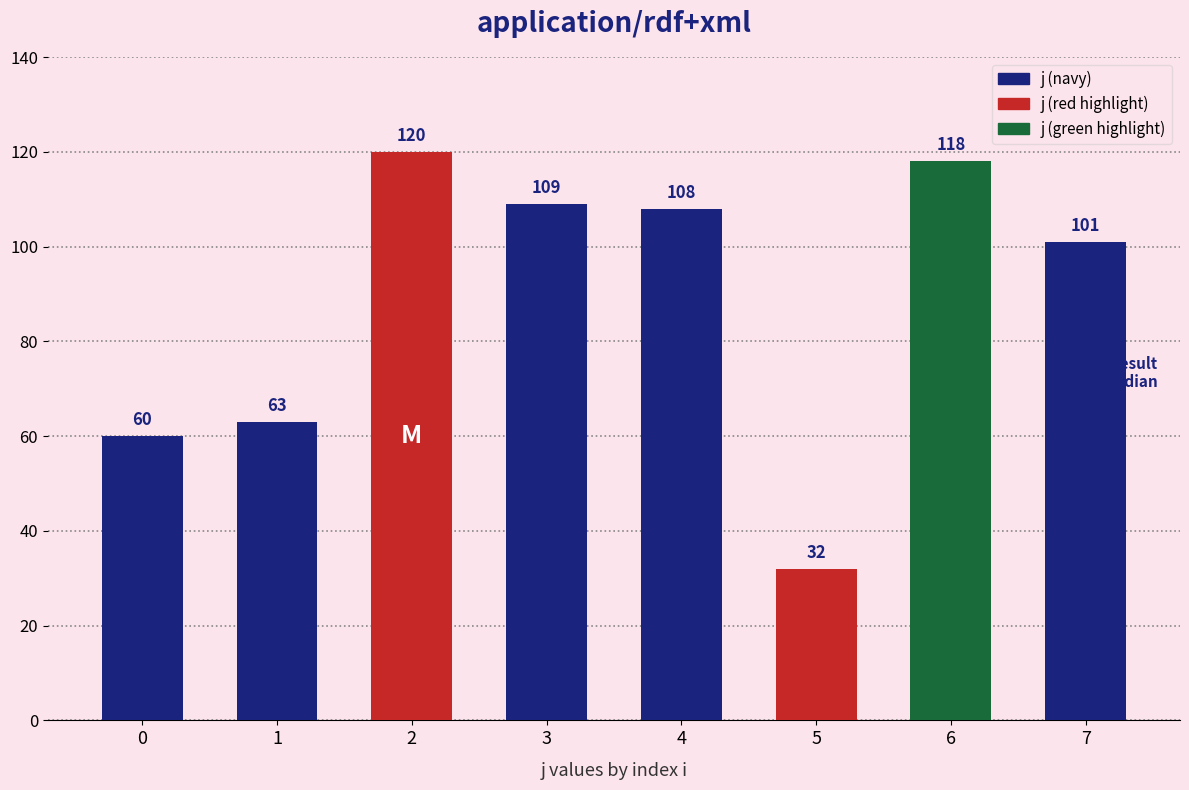

What is the ratio of the value at 2 to the value at 4?

1.1